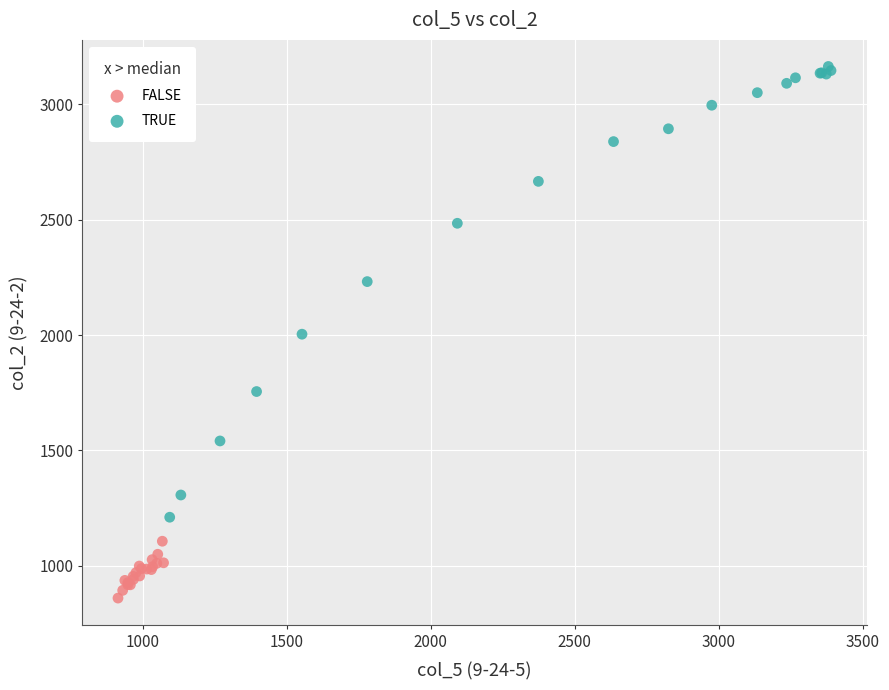

Which series reaches the maximum Y coordinate?

TRUE